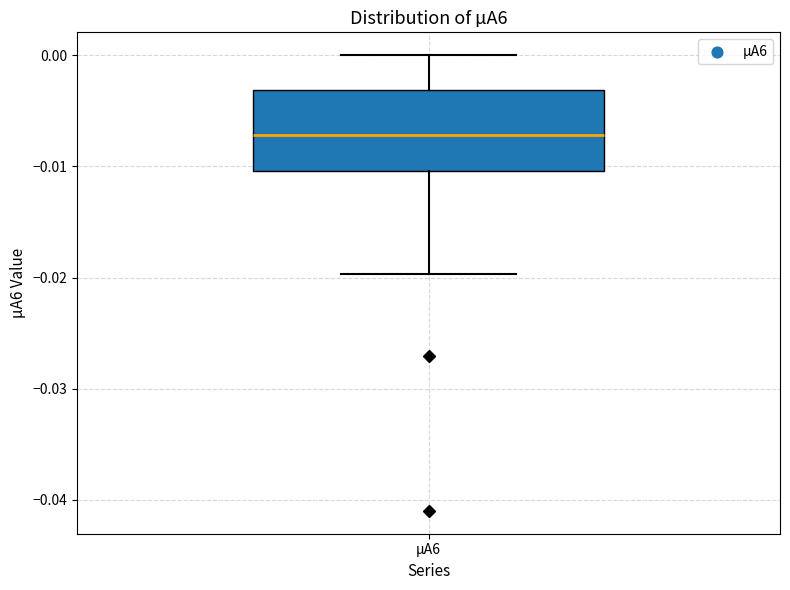

Read this box plot against the y-axis: the position of the median line, the range covered by the box, and the ends of both whiskers. The values are not printed on the chart, so give them approximately, as read against the axis.

median -0.007, box -0.010 to -0.003, whiskers -0.020 to 0.000